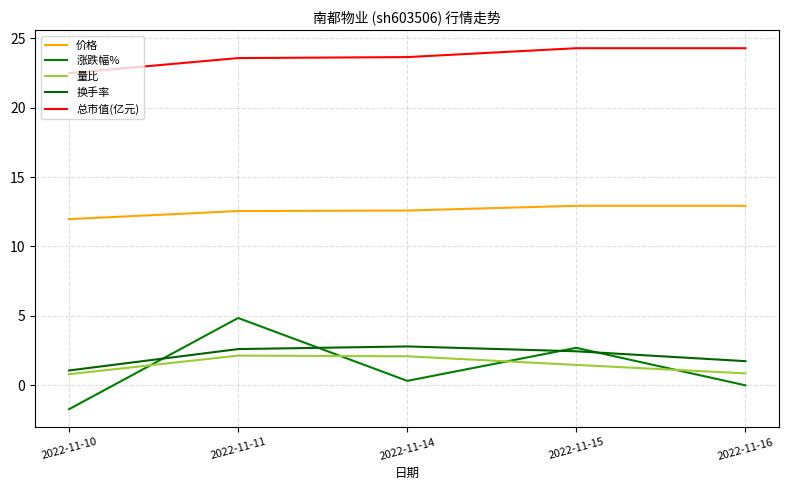

How many lines are shown in the chart?

5